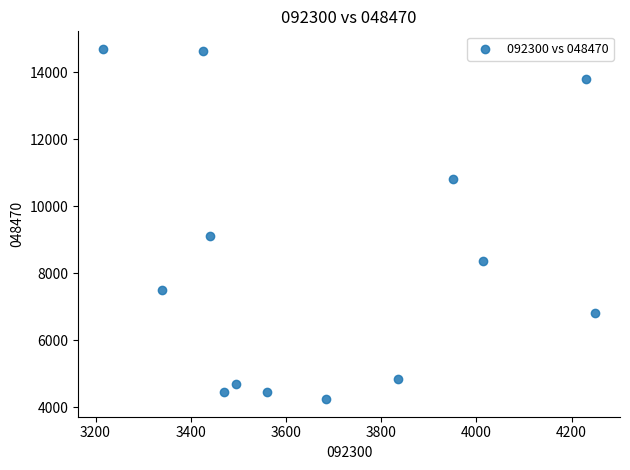

What is the range of Y values (max minus min)?

10465